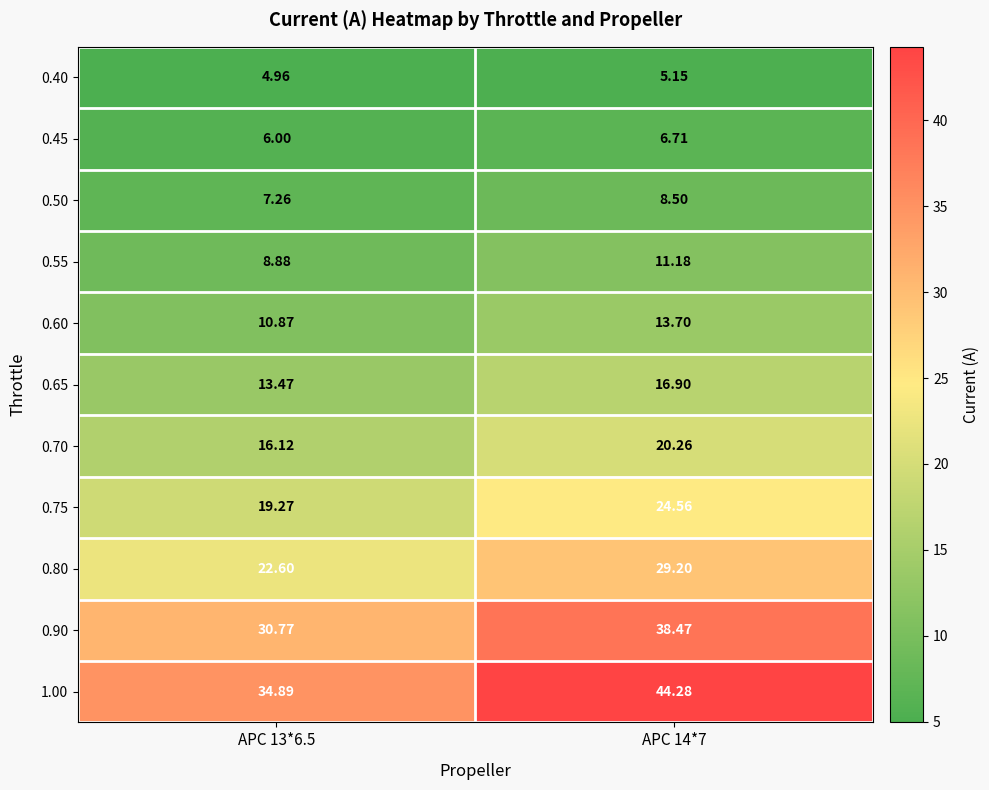

Is the value of 0.65 at APC 13*6.5 greater than the value of 0.75 at APC 13*6.5?

No